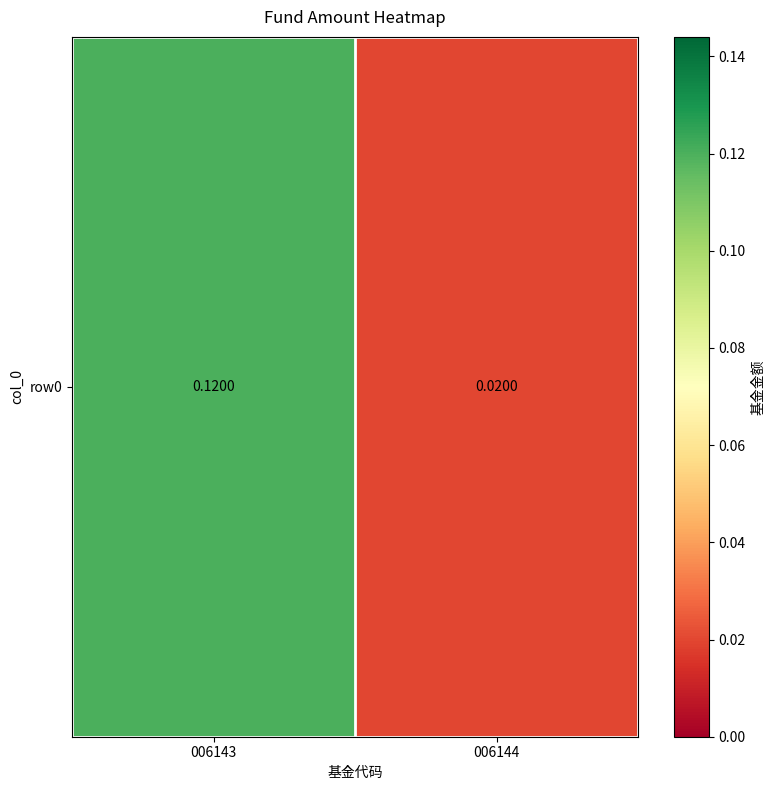

Reading right to left, extract all data points from this chart.

006144=0.0	006143=0.1